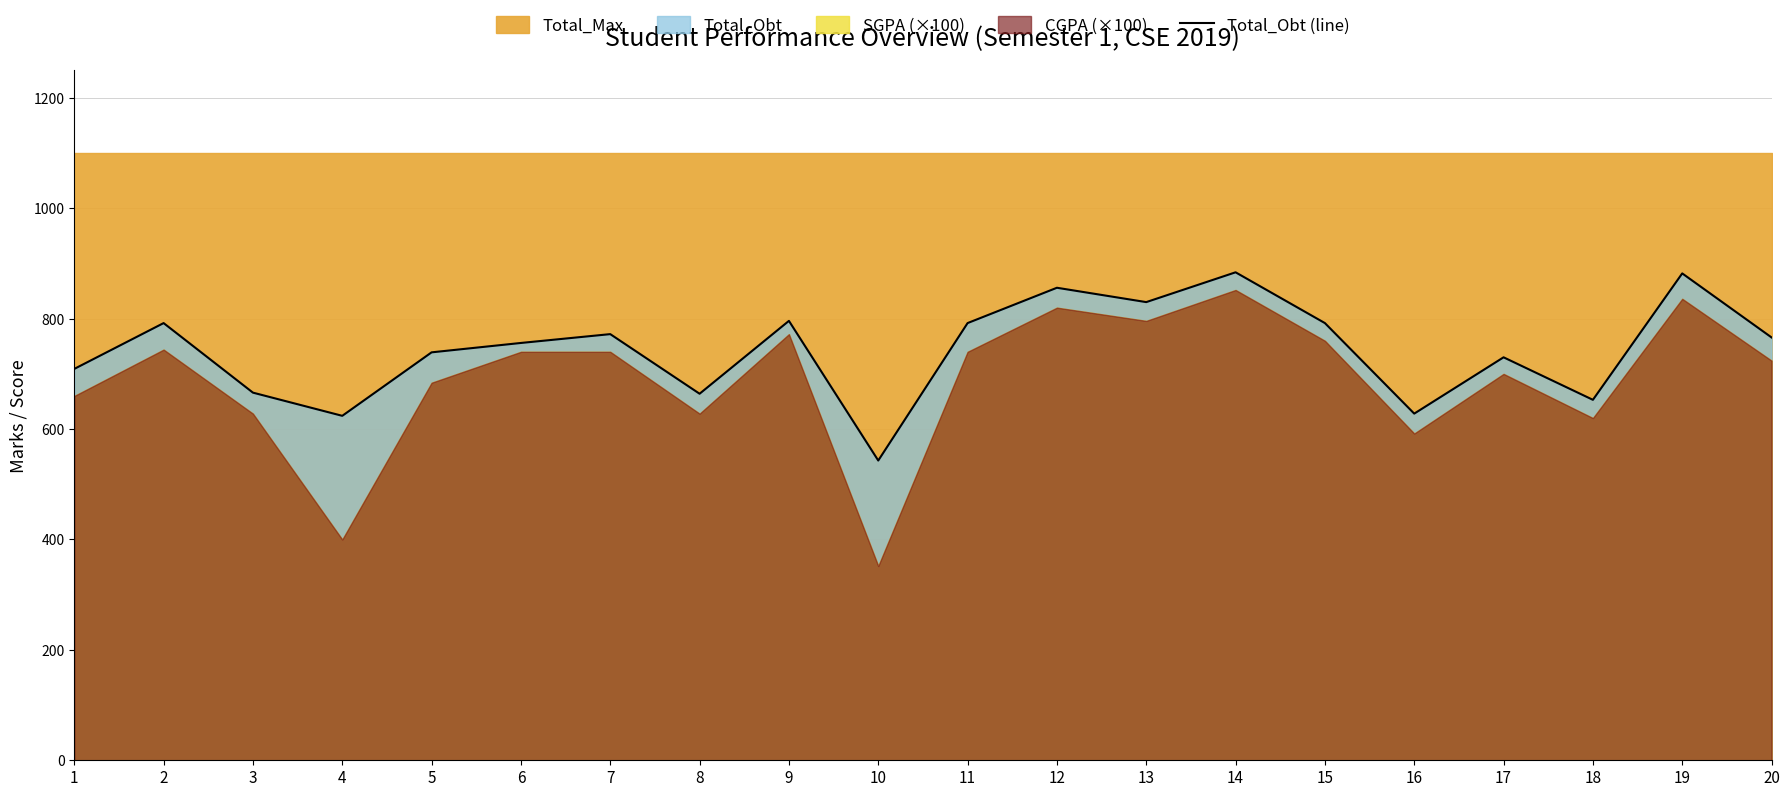

What is the difference between the maximum and minimum values?

341